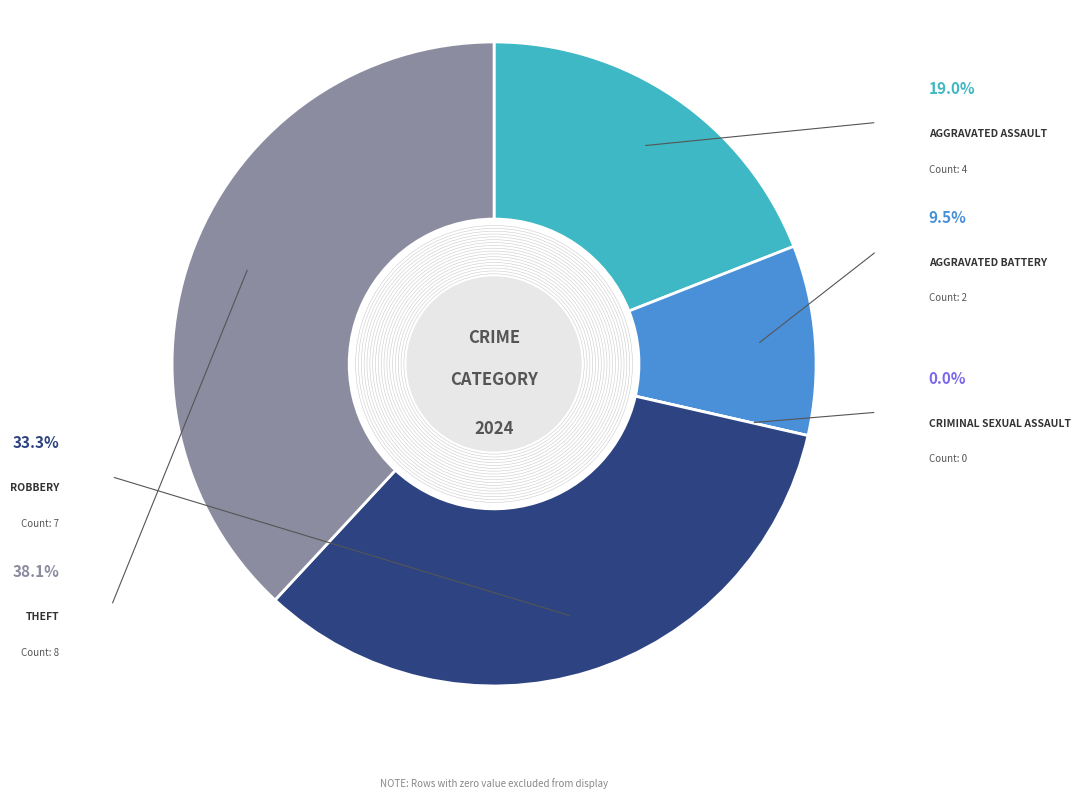

Does any single category account for the majority?

No